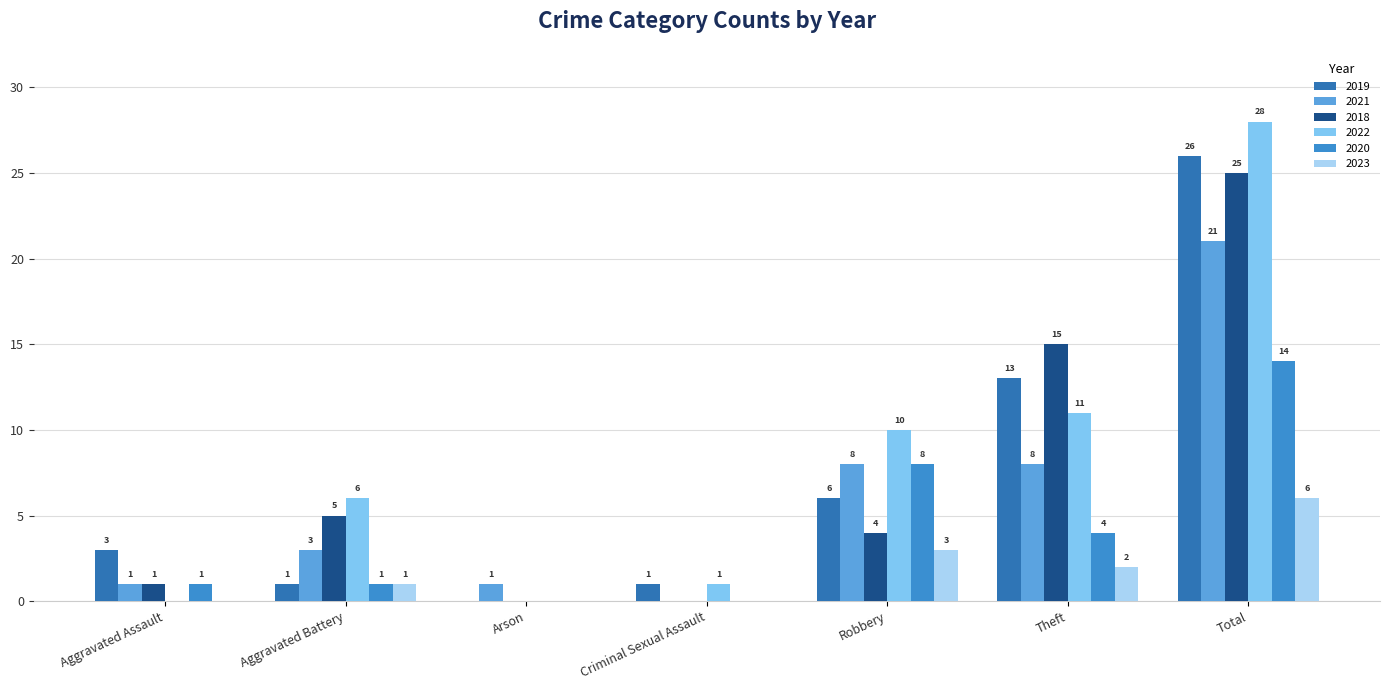

Read the 2023 value at Aggravated Battery.

1